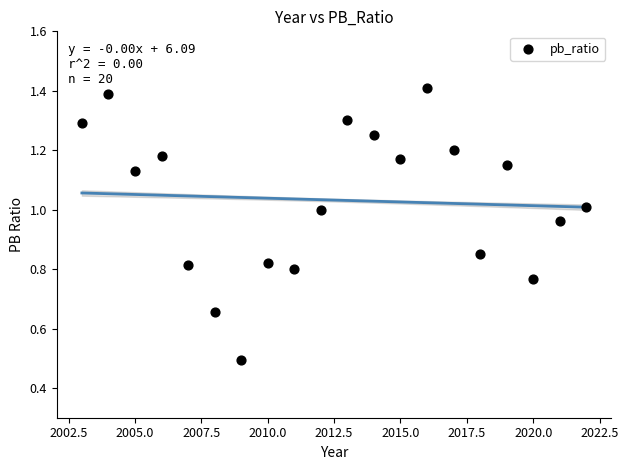

What Y value in the scatter plot is closest to 0?

0.5